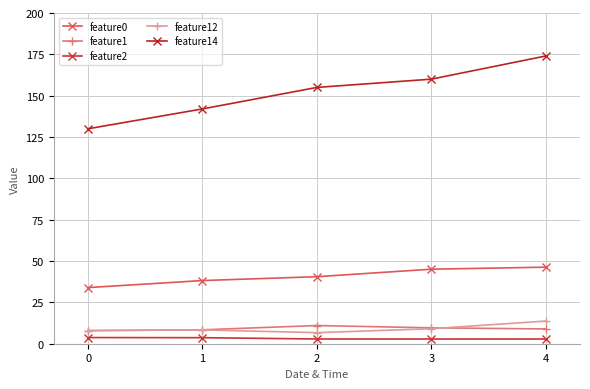

Does the chart have visible grid lines?

Yes